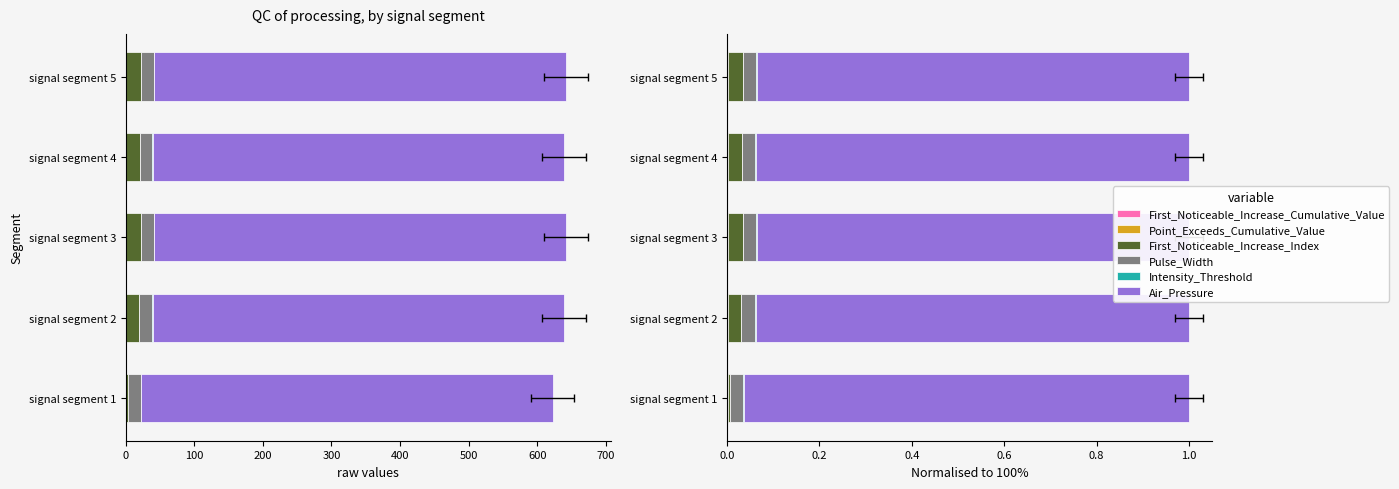

What is the maximum value shown in the chart?

1.0